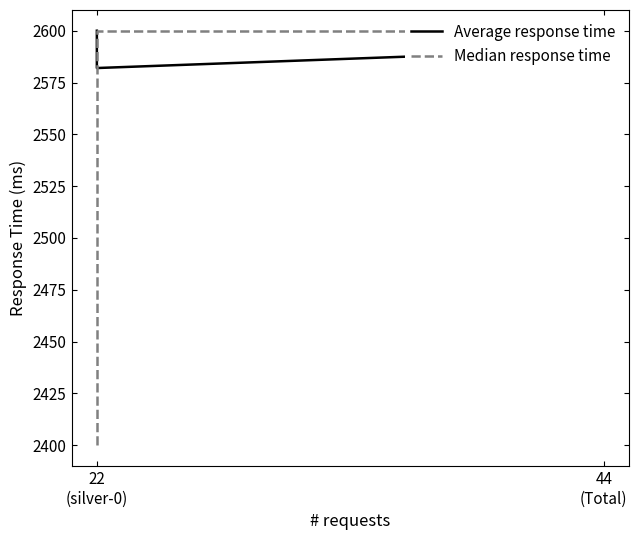

What are all the series names shown in the legend?

Average response time, Median response time